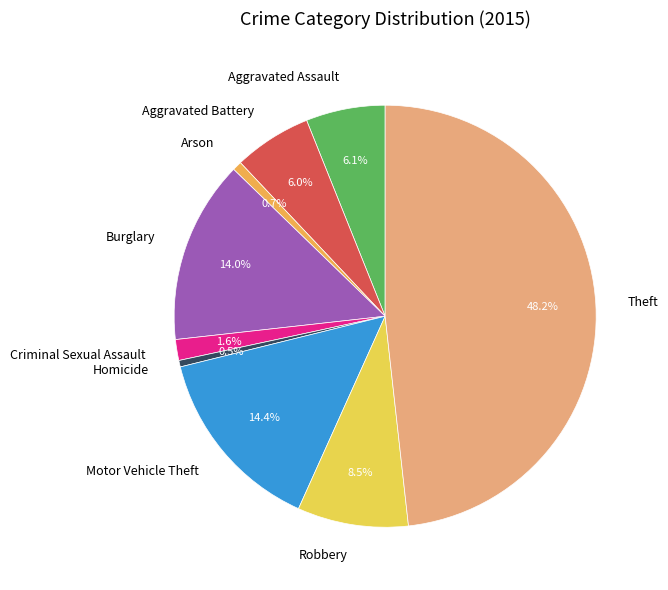

Count the number of slices in the pie.

9